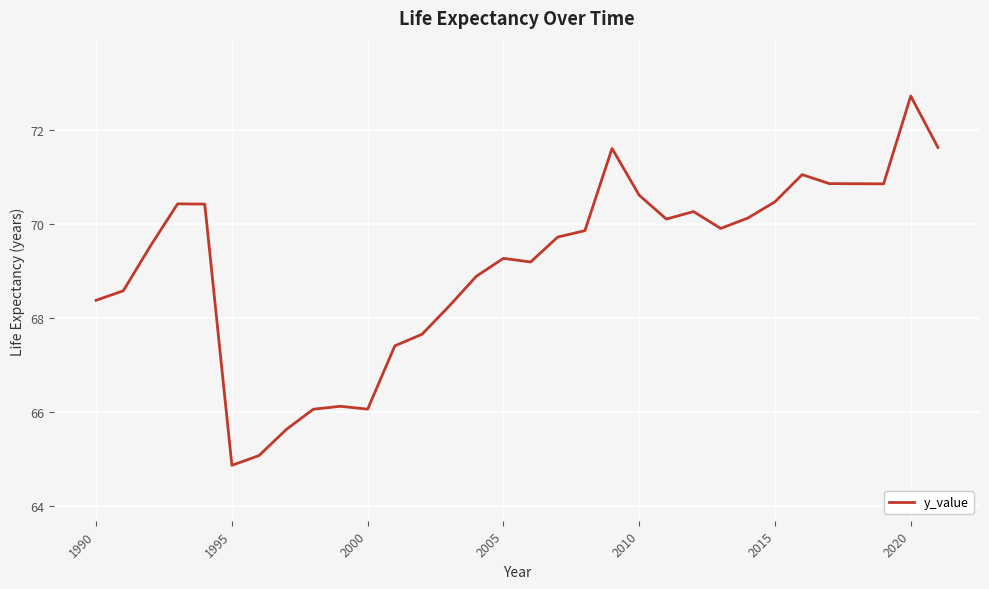

What is the difference between the maximum and minimum values?

7.8